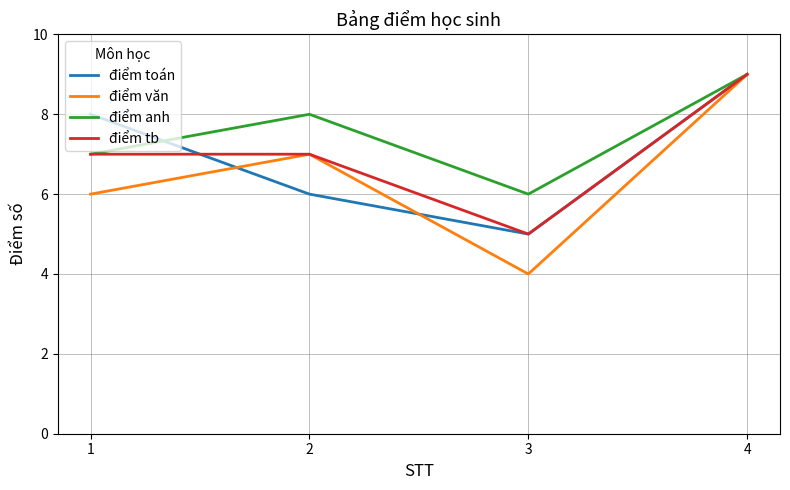

Reading left to right, what are all the values shown in this chart?

điểm toán: 8	6	5	9
điểm văn: 6	7	4	9
điểm anh: 7	8	6	9
điểm tb: 7	7	5	9